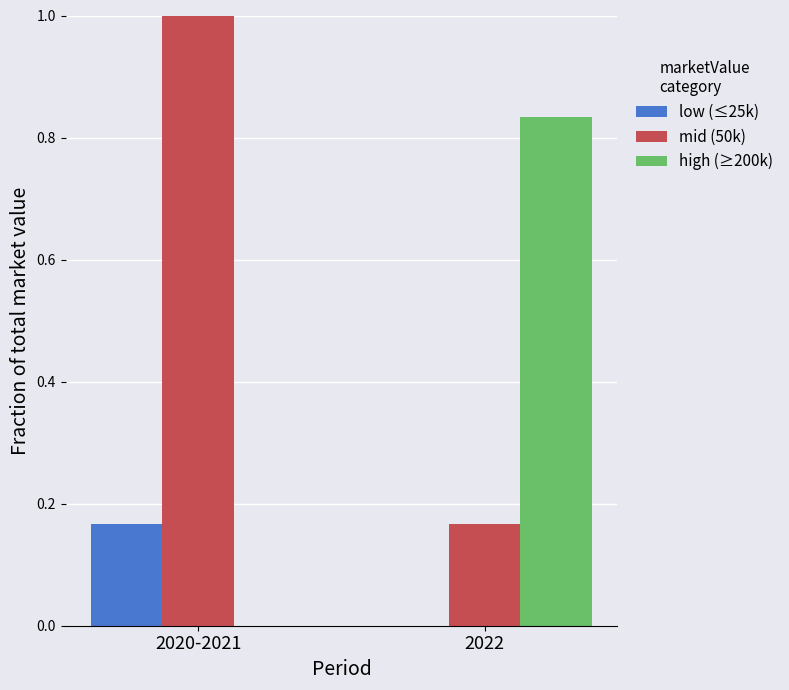

The high (≥200k) series shows 1.1 at 2022. True or false?

False